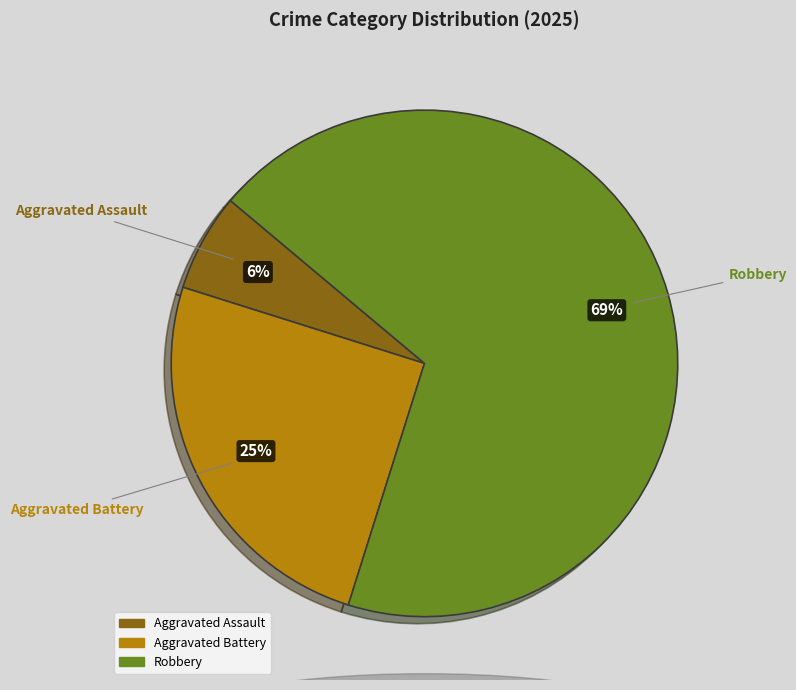

How many segments does this pie chart have?

3